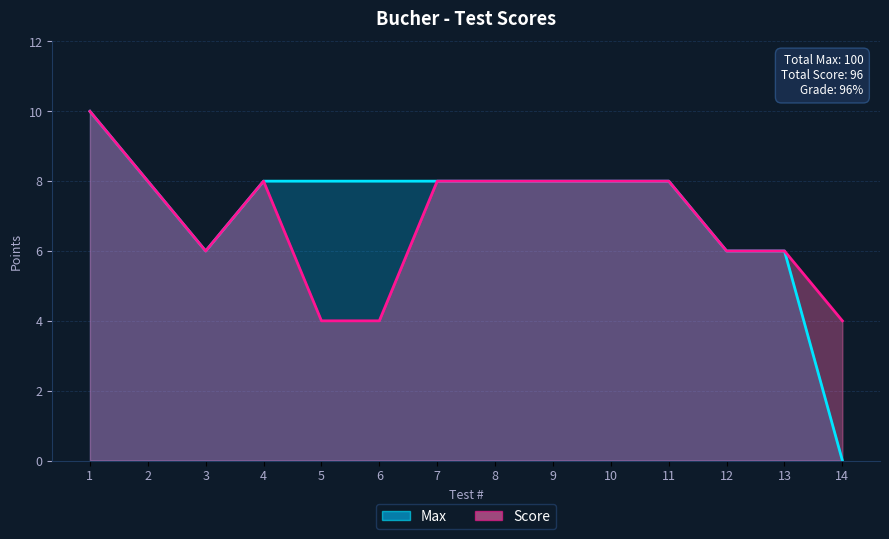

What is the minimum value for Score?

4